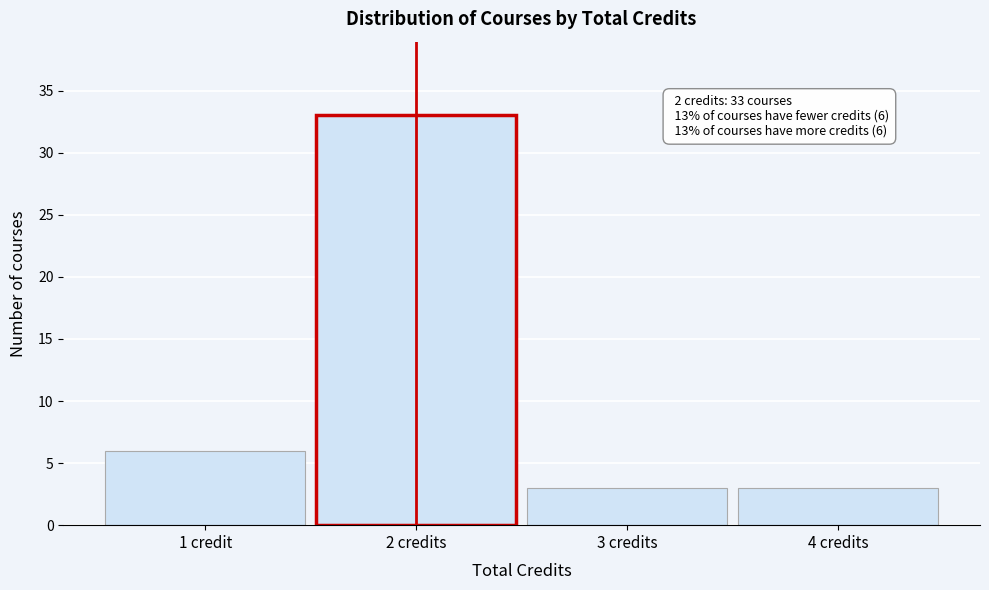

Reading right to left, transcribe all the data shown in this chart.

4 credits=3	3 credits=3	2 credits=33	1 credit=6